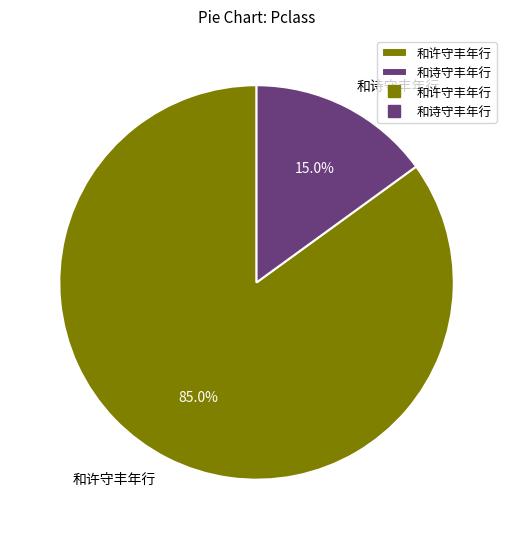

Which category accounts for the majority?

和许守丰年行